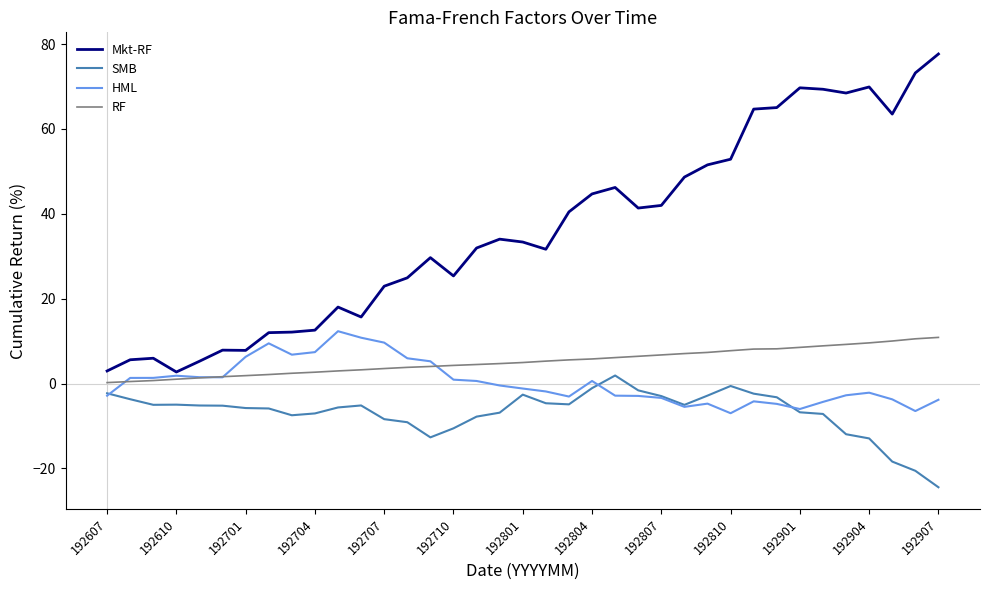

Which series has the largest total across all categories?

Mkt-RF